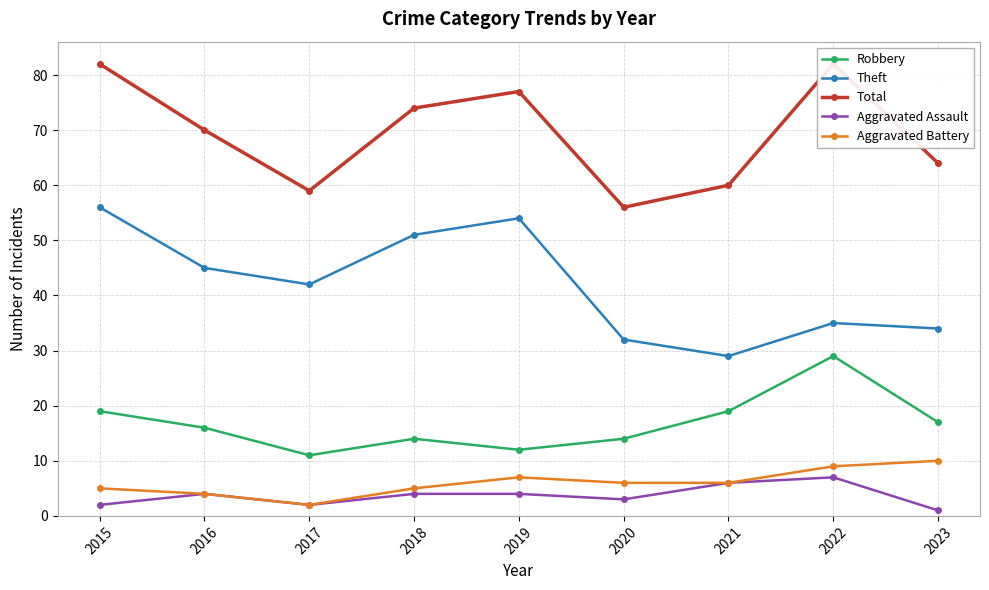

The value of Theft at 2016 is 13. True or false?

False